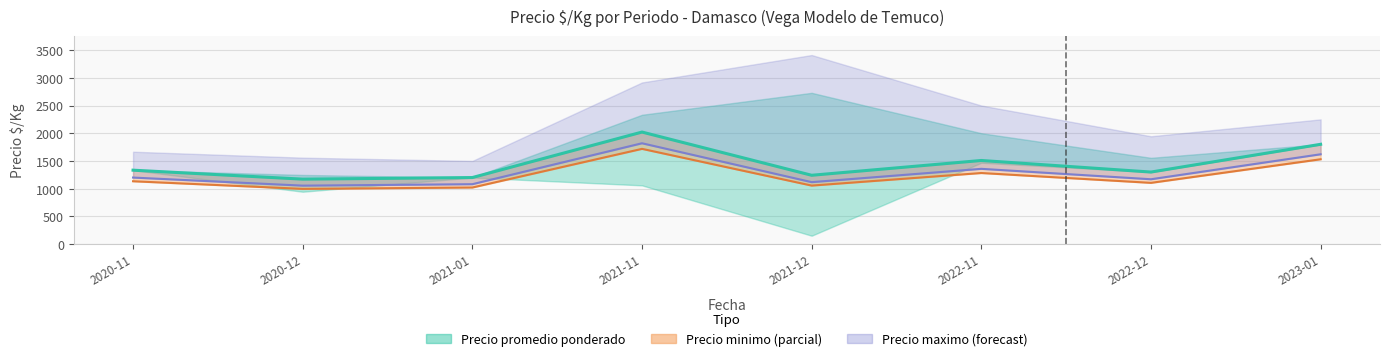

Does the chart display data point markers on the line(s)?

No